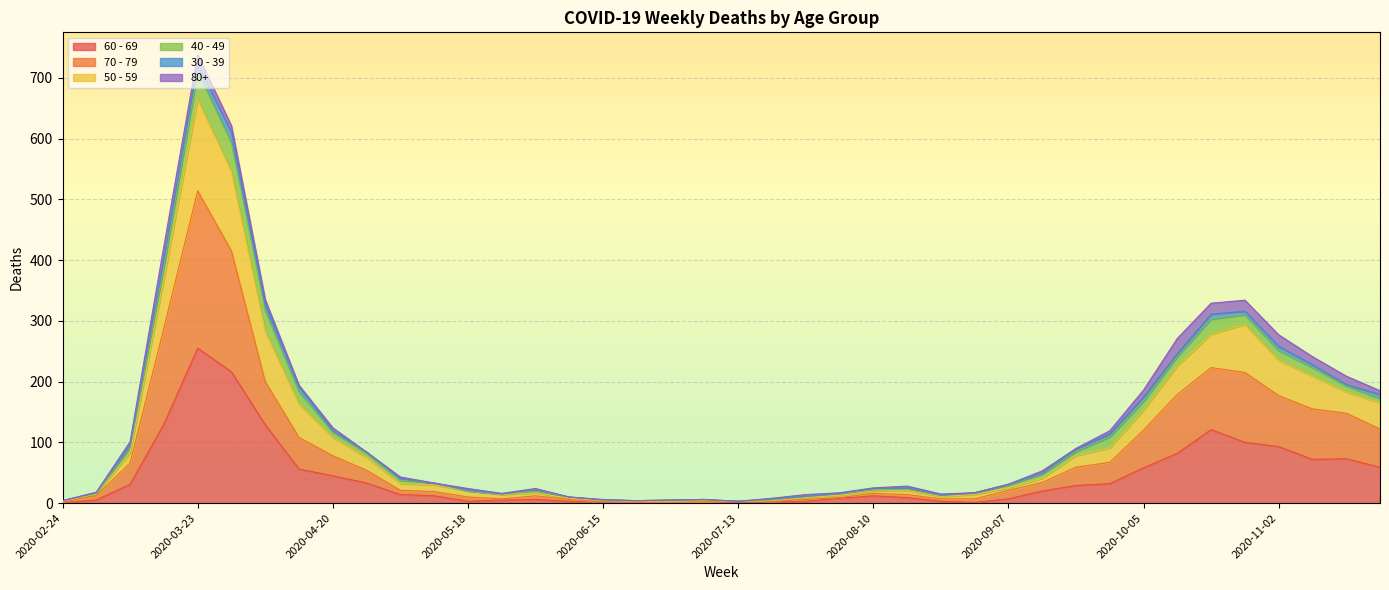

At which category is the sum across all series the highest?

2020-03-23